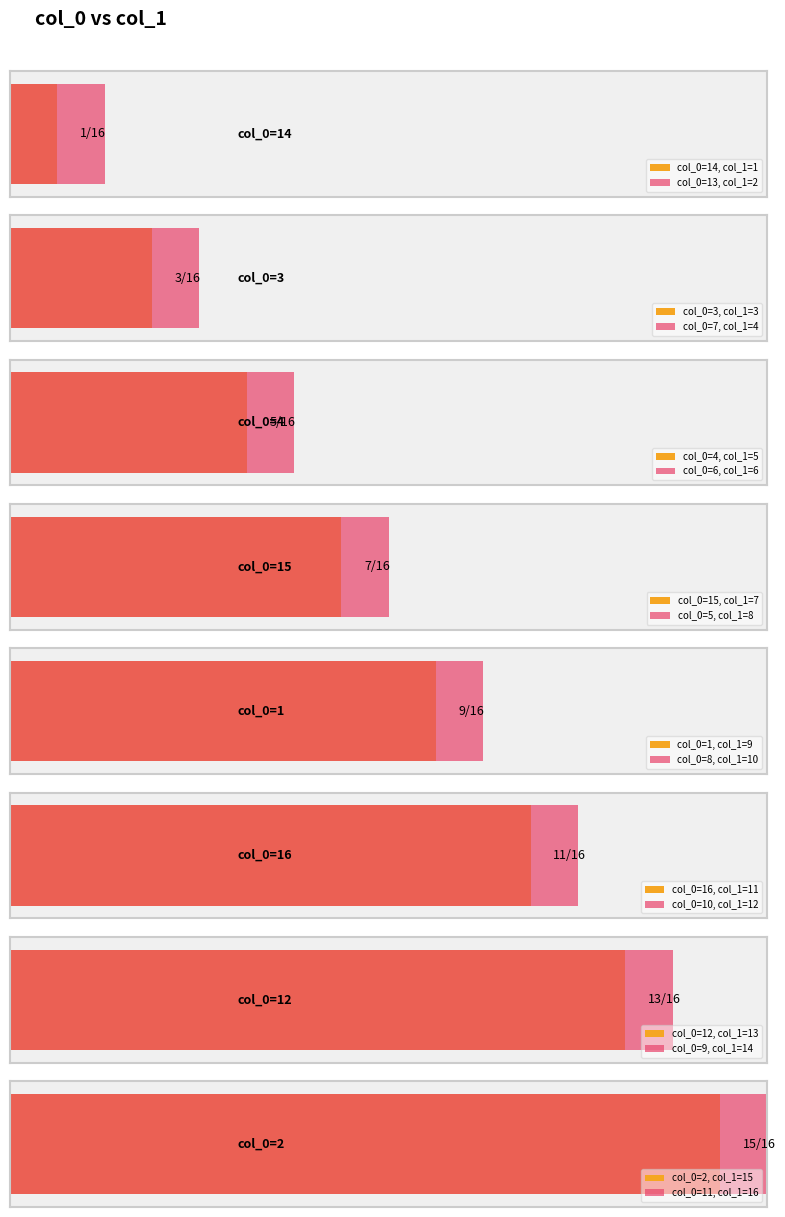

How many data points does each series have?

16